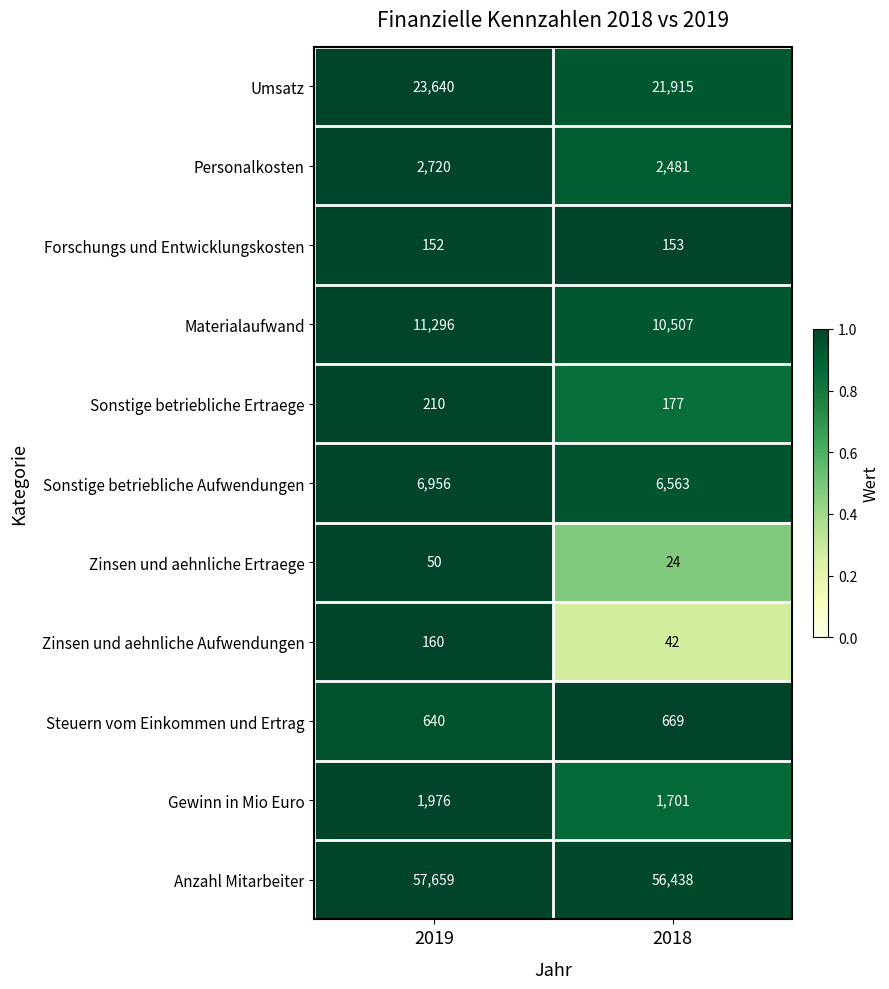

Reading right to left, list all the values displayed in this chart.

Umsatz: 2018=21915	2019=23640
Personalkosten: 2018=2481	2019=2720
Forschungs und Entwicklungskosten: 2018=153	2019=152
Materialaufwand: 2018=10507	2019=11296
Sonstige betriebliche Ertraege: 2018=177	2019=210
Sonstige betriebliche Aufwendungen: 2018=6563	2019=6956
Zinsen und aehnliche Ertraege: 2018=24	2019=50
Zinsen und aehnliche Aufwendungen: 2018=42	2019=160
Steuern vom Einkommen und Ertrag: 2018=669	2019=640
Gewinn in Mio Euro: 2018=1701	2019=1976
Anzahl Mitarbeiter: 2018=56438	2019=57659